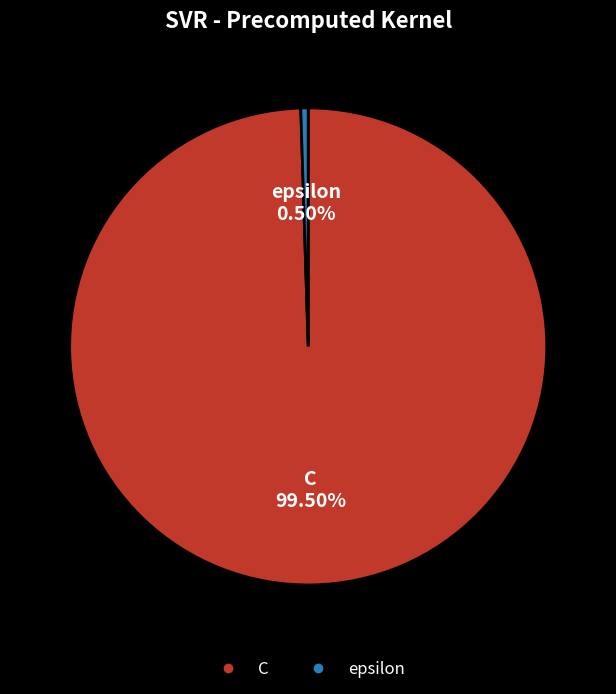

Which slice is the largest?

C